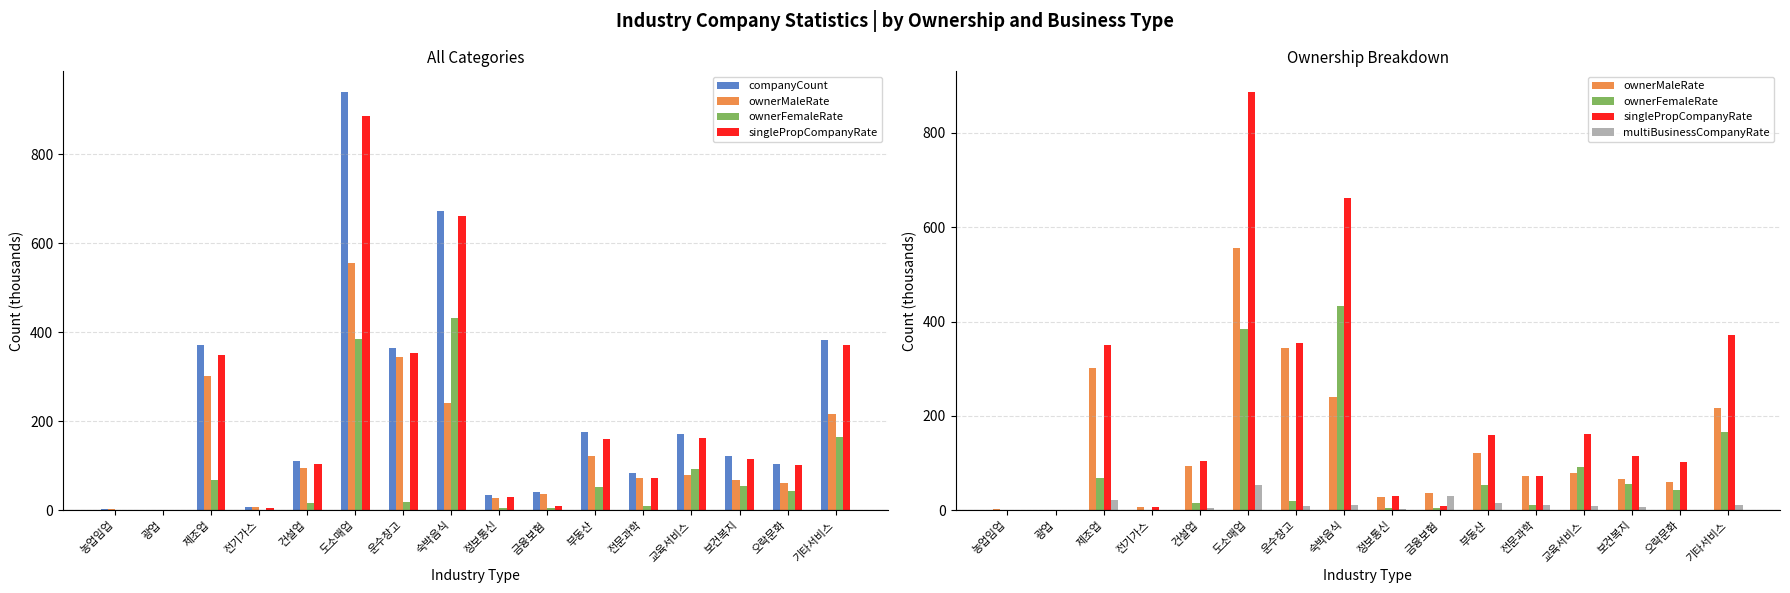

What is the label of the 3rd bar from the left?

제조업